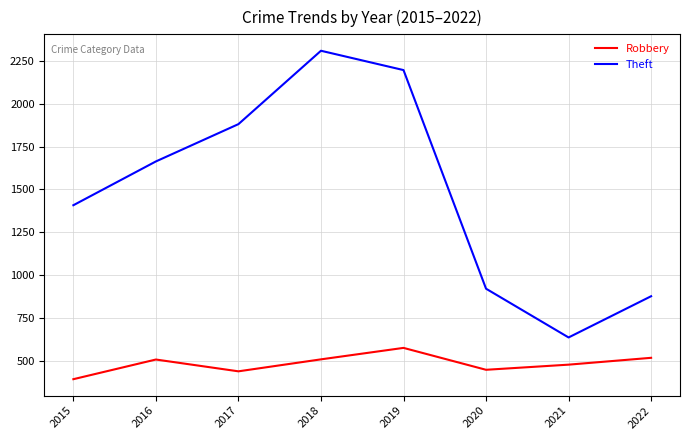

At which label is Robbery closest to 482?

2021